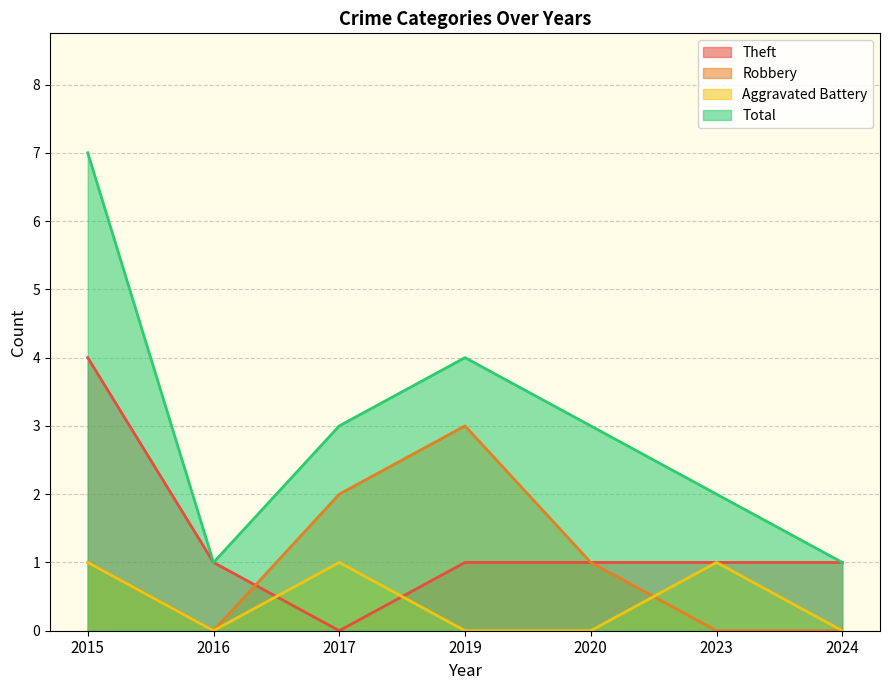

The value of Robbery at 2017 is 2. True or false?

True